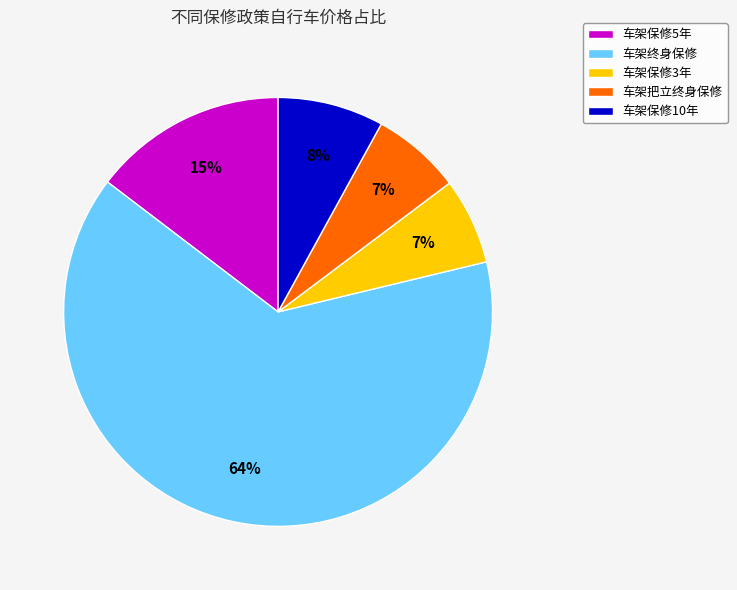

Is it true that 车架保修3年 is 7% of the pie?

True